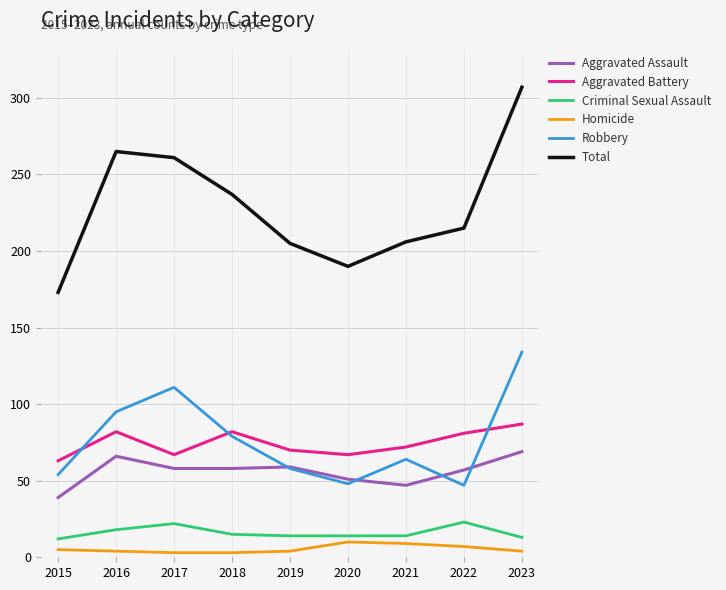

How many lines are shown in the chart?

6